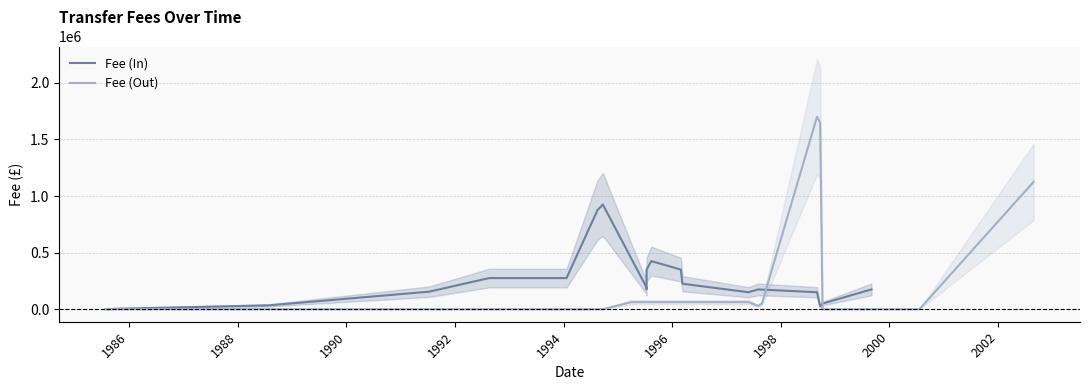

Is it true that Fee (In) equals 147693 at 2004?

False